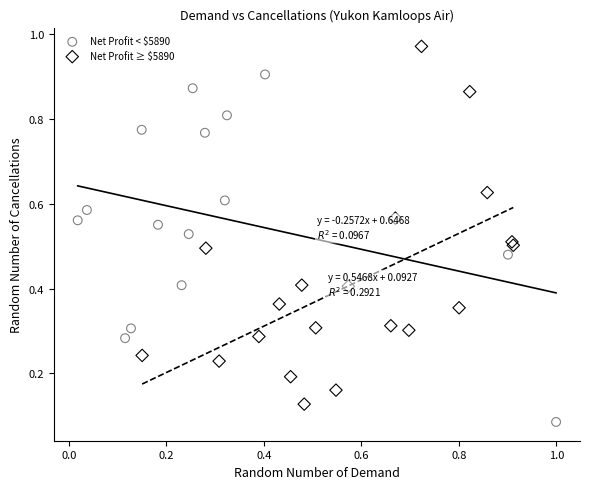

Which series reaches the maximum Y coordinate?

Net Profit ≥ $5890